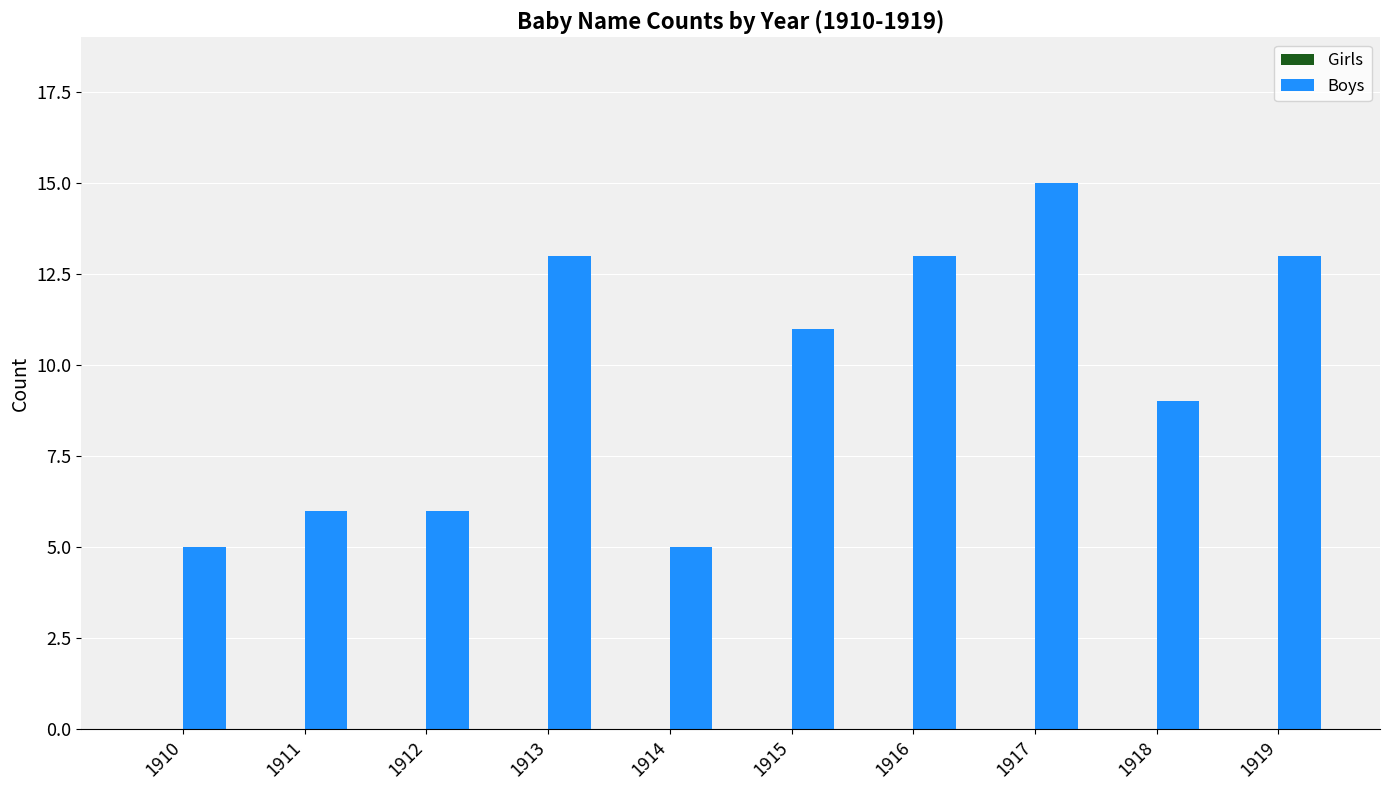

The value at 1910 is 8. True or false?

False